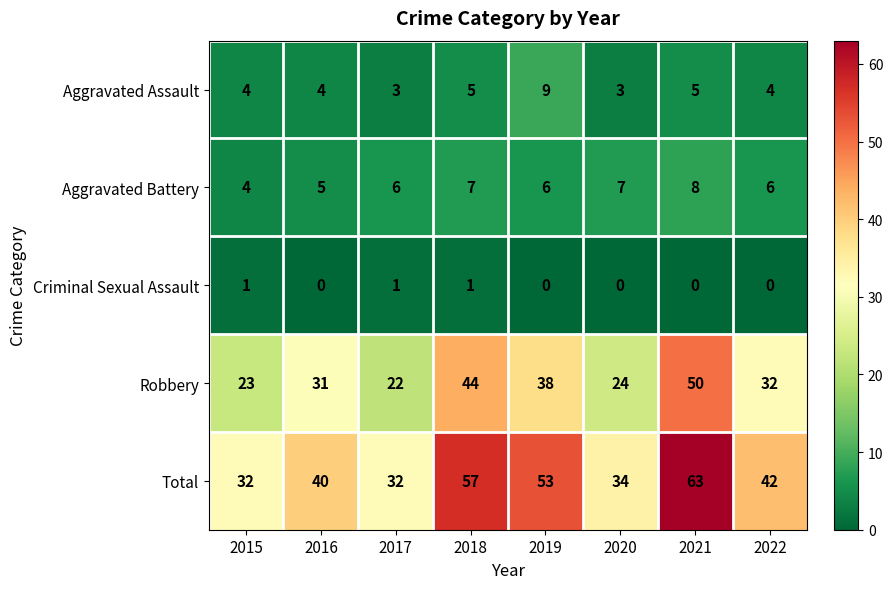

What is the lowest value of the Aggravated Battery series?

4